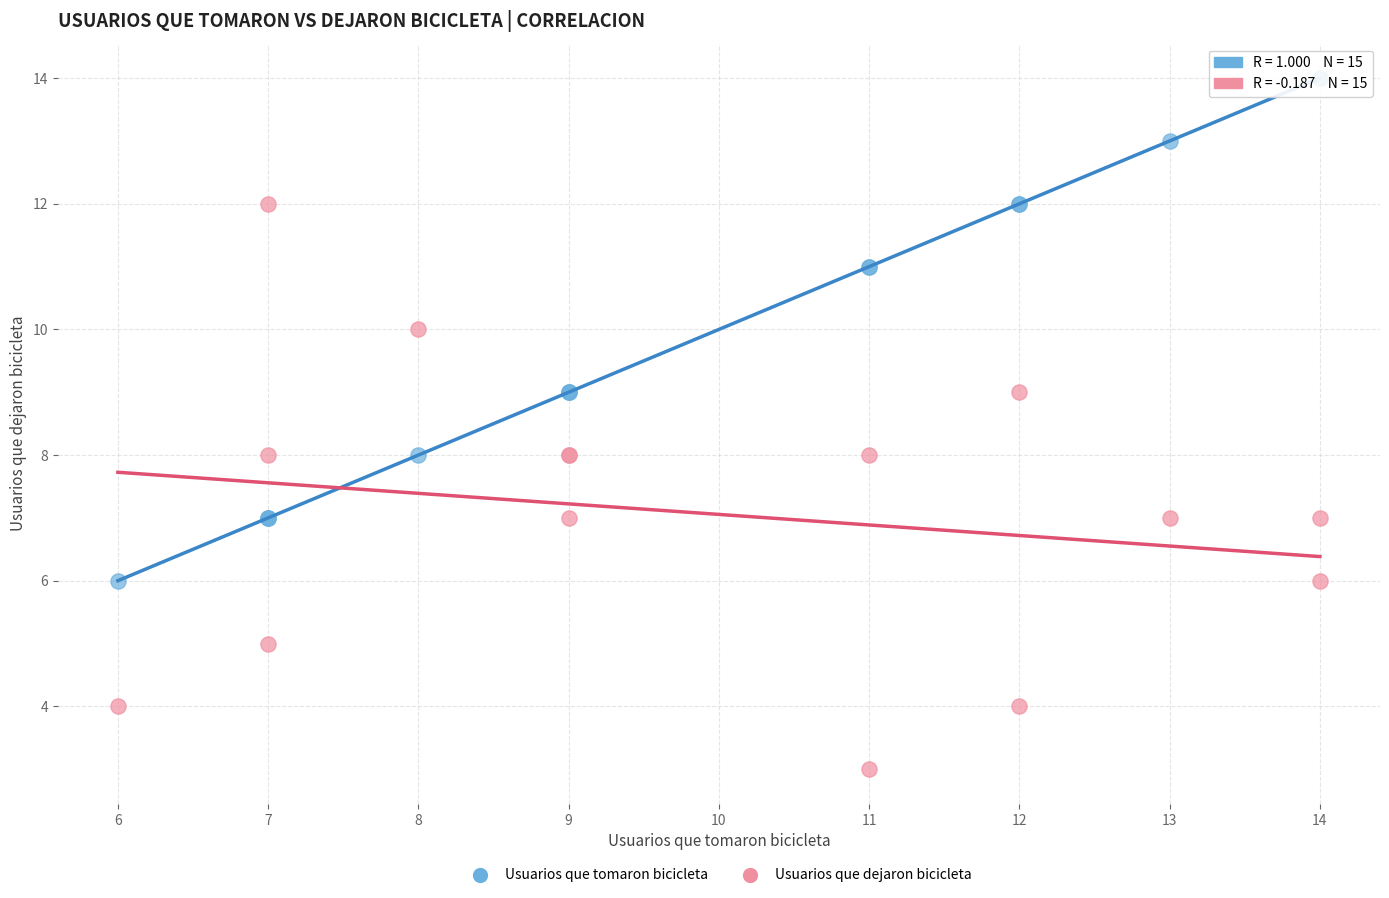

What are all the series names shown in the legend?

Usuarios que tomaron bicicleta, Usuarios que dejaron bicicleta